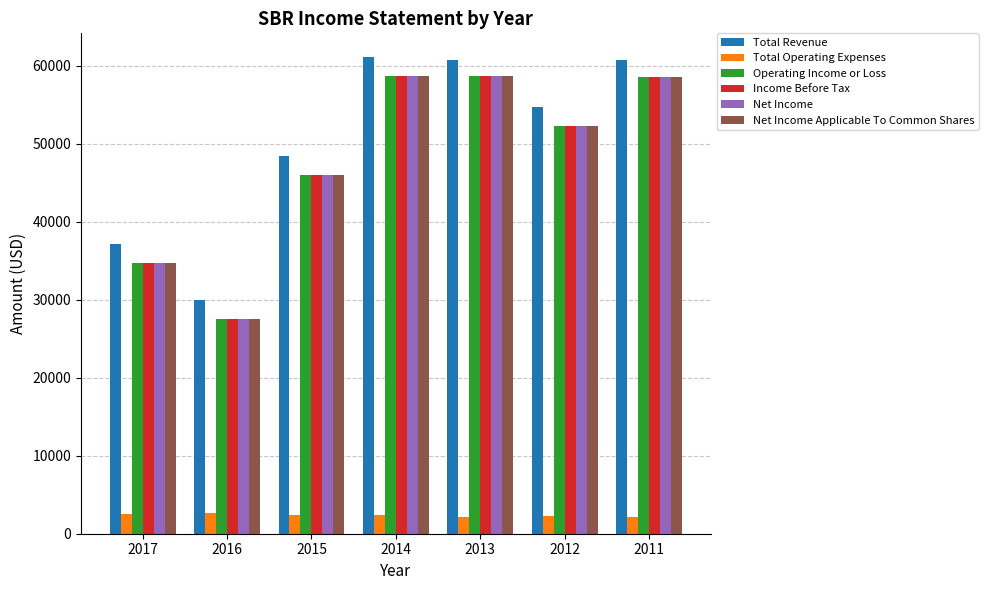

Is it true that Operating Income or Loss equals 58700 at 2014?

True